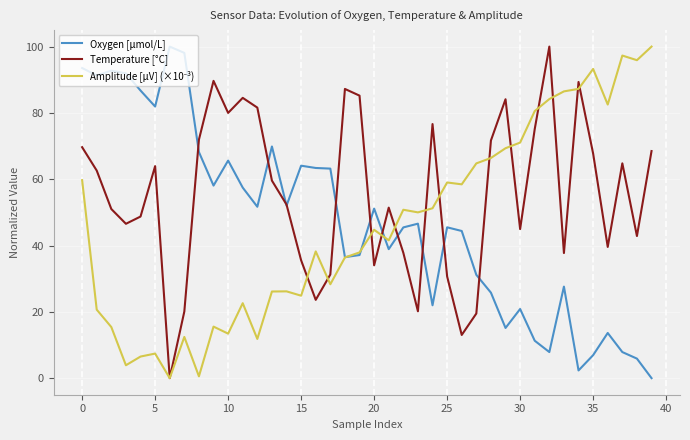

Which series has the largest total across all categories?

Temperature [°C]